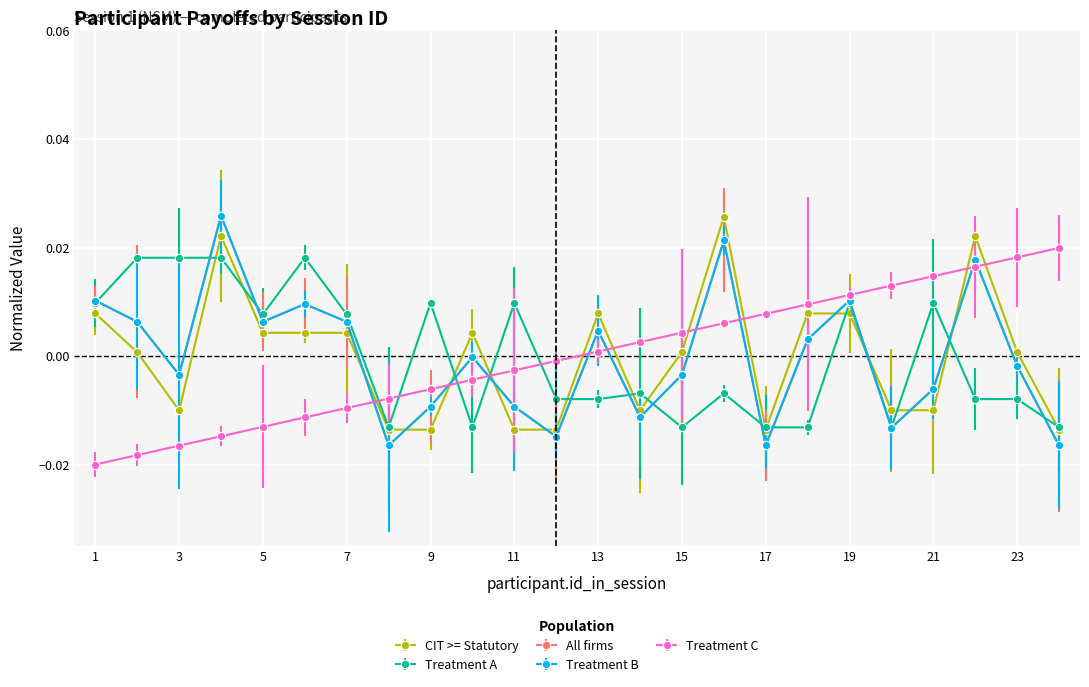

Does the chart have visible grid lines?

Yes